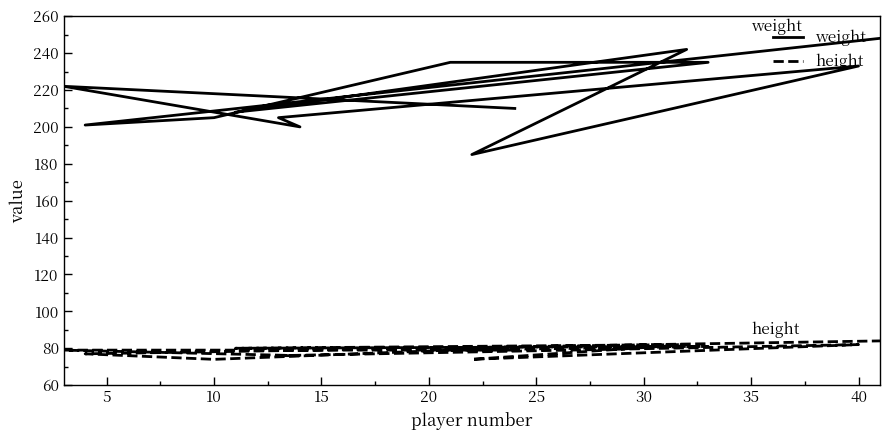

What is the difference between the maximum and minimum values in the weight series?

63